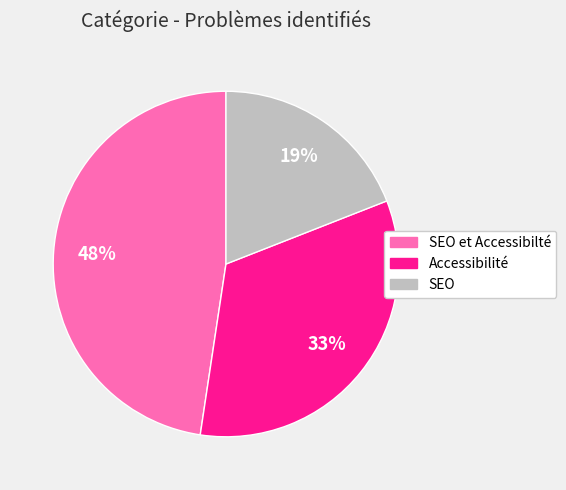

Is there a majority slice in this chart?

No